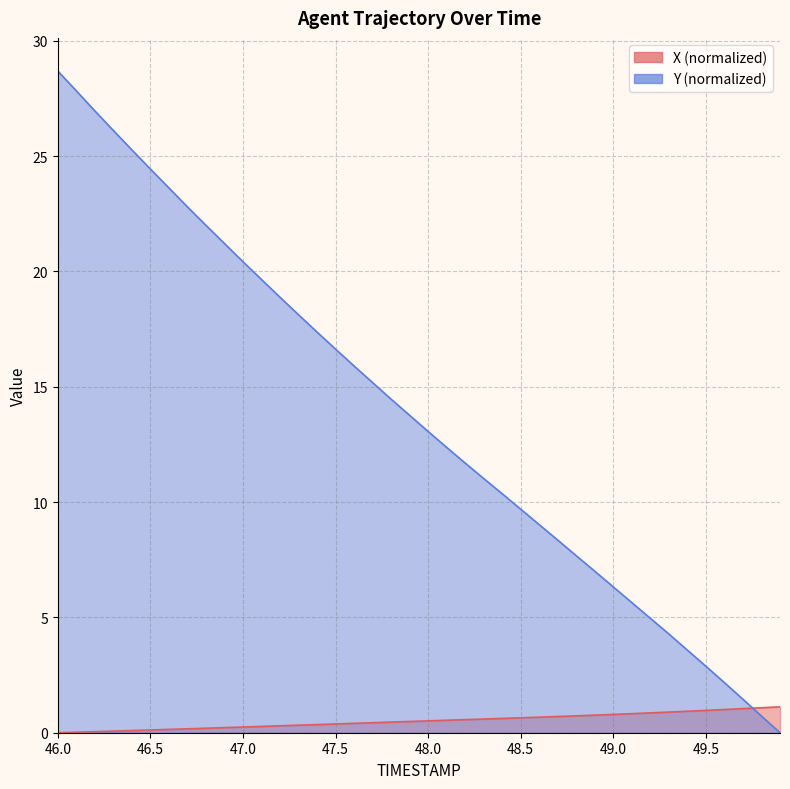

Reading left to right, extract all data points from this chart.

X: 46.0=0.0	46.1=0.0	46.2=0.0	46.3=0.1	46.4=0.1	46.5=0.1	46.6=0.1	46.7=0.2	46.8=0.2	46.9=0.2	47.0=0.2	47.1=0.3	47.2=0.3	47.3=0.3	47.4=0.4	47.5=0.4	47.6=0.4	47.7=0.4	47.8=0.5	47.9=0.5	48.0=0.5	48.1=0.5	48.2=0.6	48.3=0.6	48.4=0.6	48.5=0.6	48.6=0.7	48.7=0.7	48.8=0.7	48.9=0.8	49.0=0.8	49.1=0.8	49.2=0.9	49.3=0.9	49.4=0.9	49.5=1.0	49.6=1.0	49.7=1.0	49.8=1.1	49.9=1.1
Y: 46.0=28.7	46.1=27.8	46.2=27.0	46.3=26.1	46.4=25.3	46.5=24.4	46.6=23.6	46.7=22.8	46.8=22.0	46.9=21.2	47.0=20.4	47.1=19.7	47.2=18.9	47.3=18.1	47.4=17.4	47.5=16.6	47.6=15.9	47.7=15.2	47.8=14.5	47.9=13.8	48.0=13.1	48.1=12.4	48.2=11.7	48.3=11.0	48.4=10.4	48.5=9.7	48.6=9.0	48.7=8.3	48.8=7.7	48.9=7.0	49.0=6.3	49.1=5.6	49.2=5.0	49.3=4.3	49.4=3.6	49.5=2.9	49.6=2.2	49.7=1.4	49.8=0.7	49.9=0.0